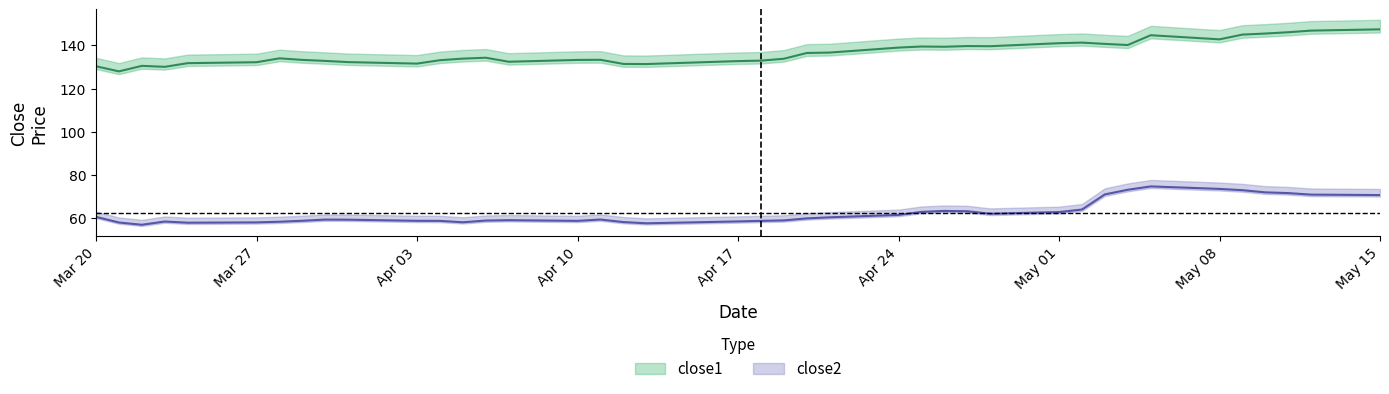

Which label corresponds to the largest value in the chart?

May 15